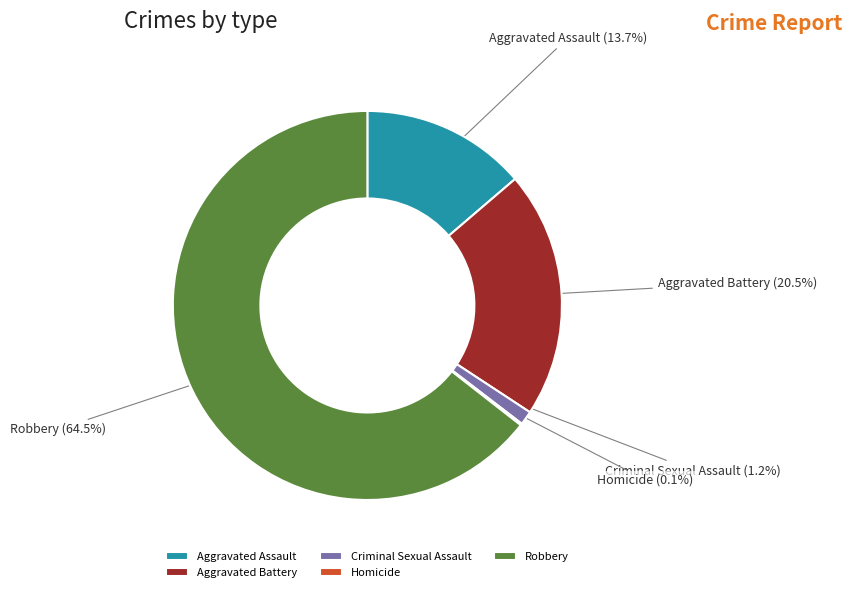

True or false: Aggravated Battery accounts for 6% of the total.

False